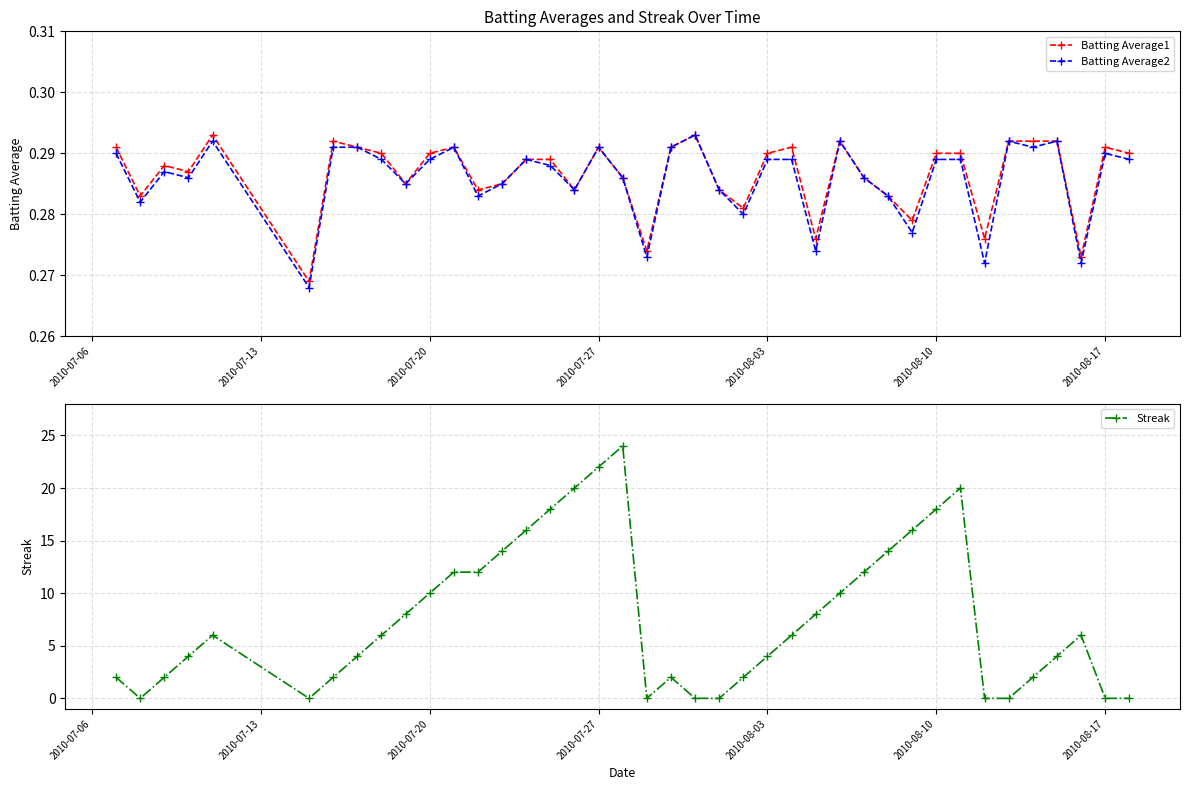

True or false: Batting Average2 has more than 2 interior local peaks.

True